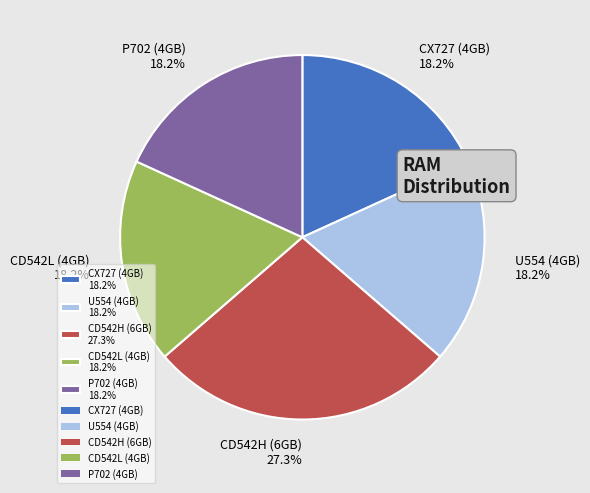

What percentage is the CD542L (4GB) slice, to the nearest percent?

18%